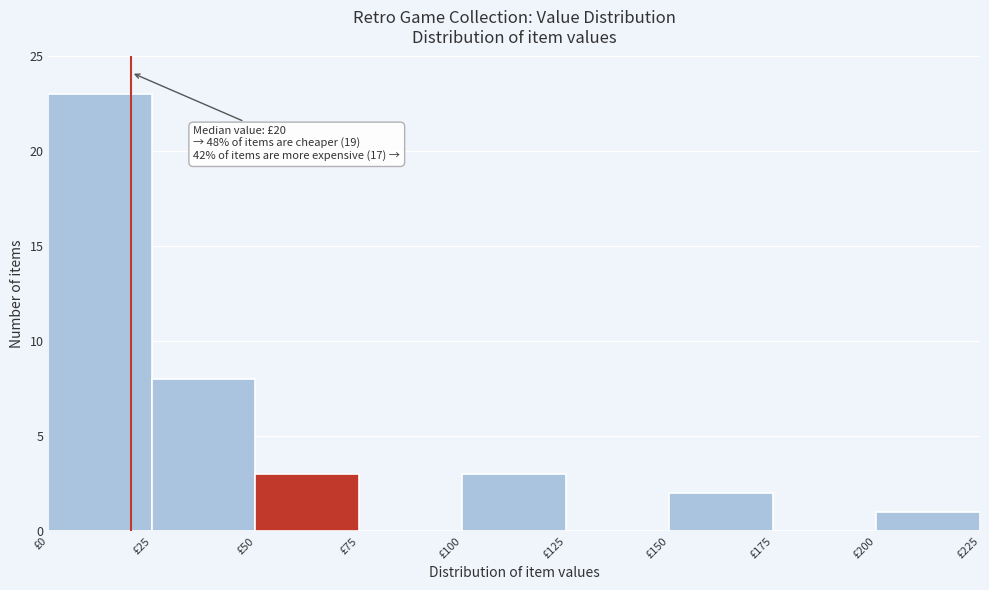

Over which range of the x-axis is the bar tallest?

0 to 25